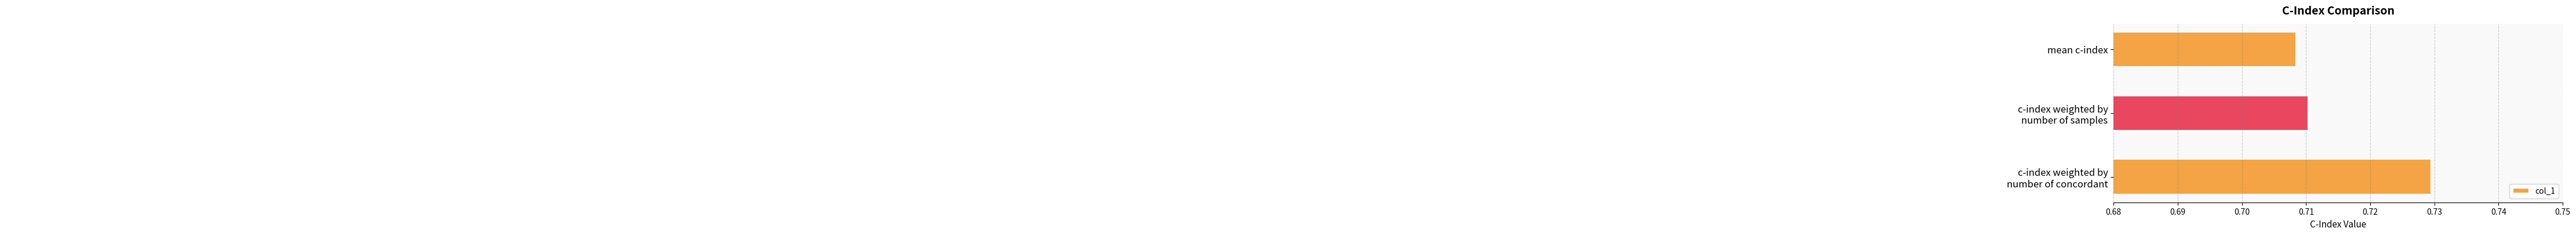

Which category has the lowest value across all series?

mean c-index